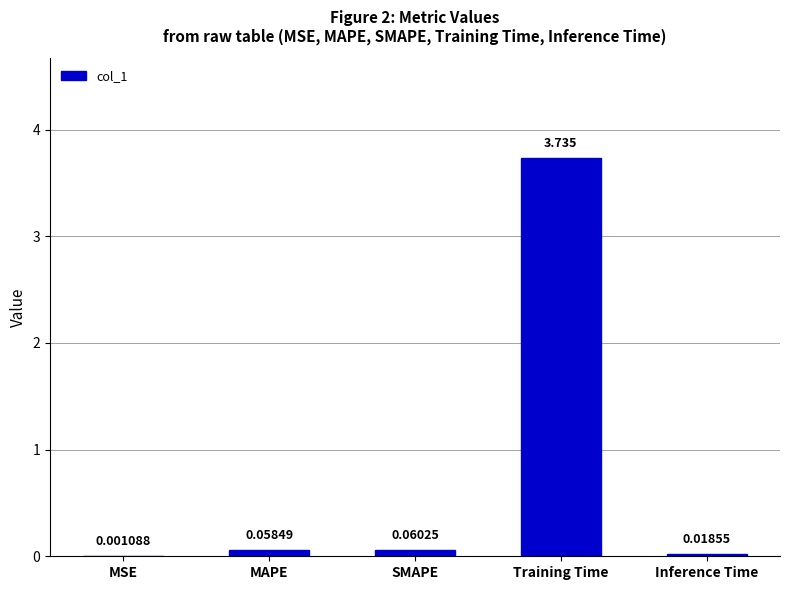

Where is the data nearest to the value 1?

SMAPE